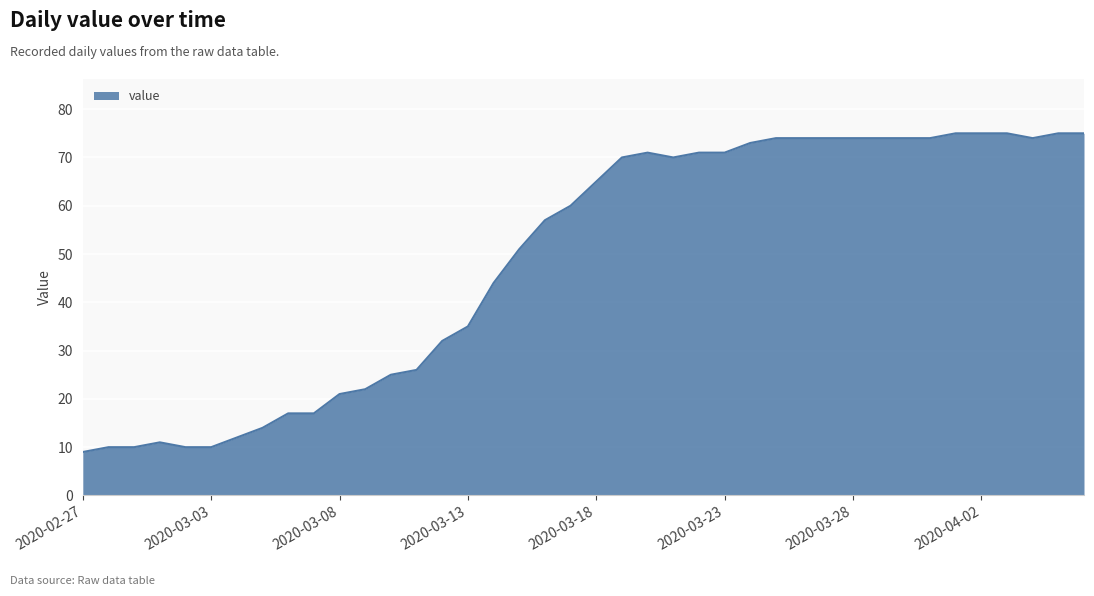

What is the smallest value displayed?

9